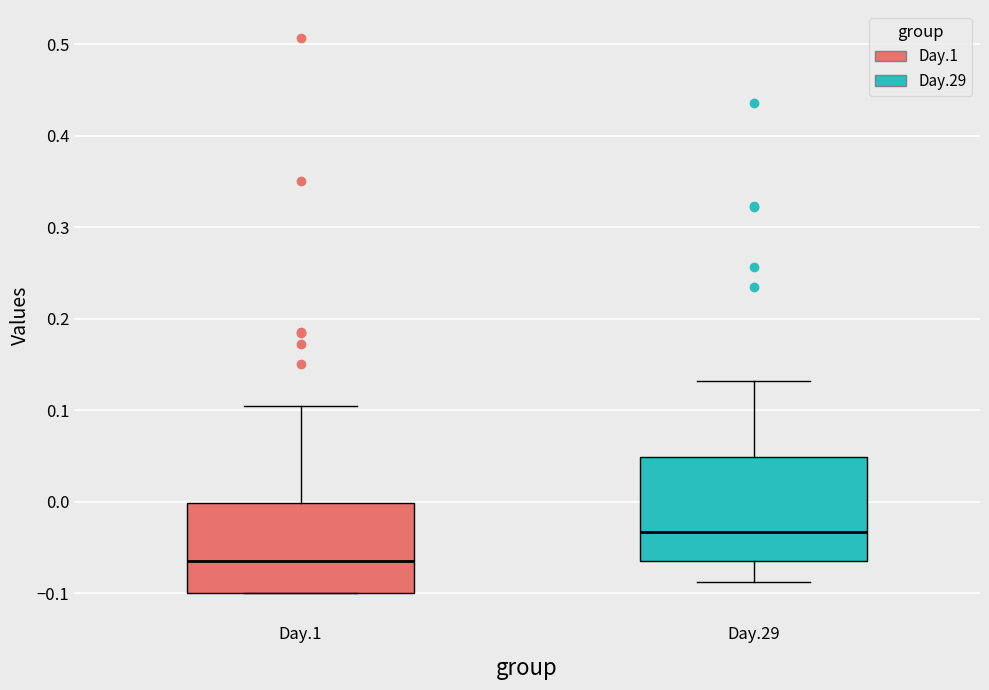

Which box's median line is the lowest?

Day.1